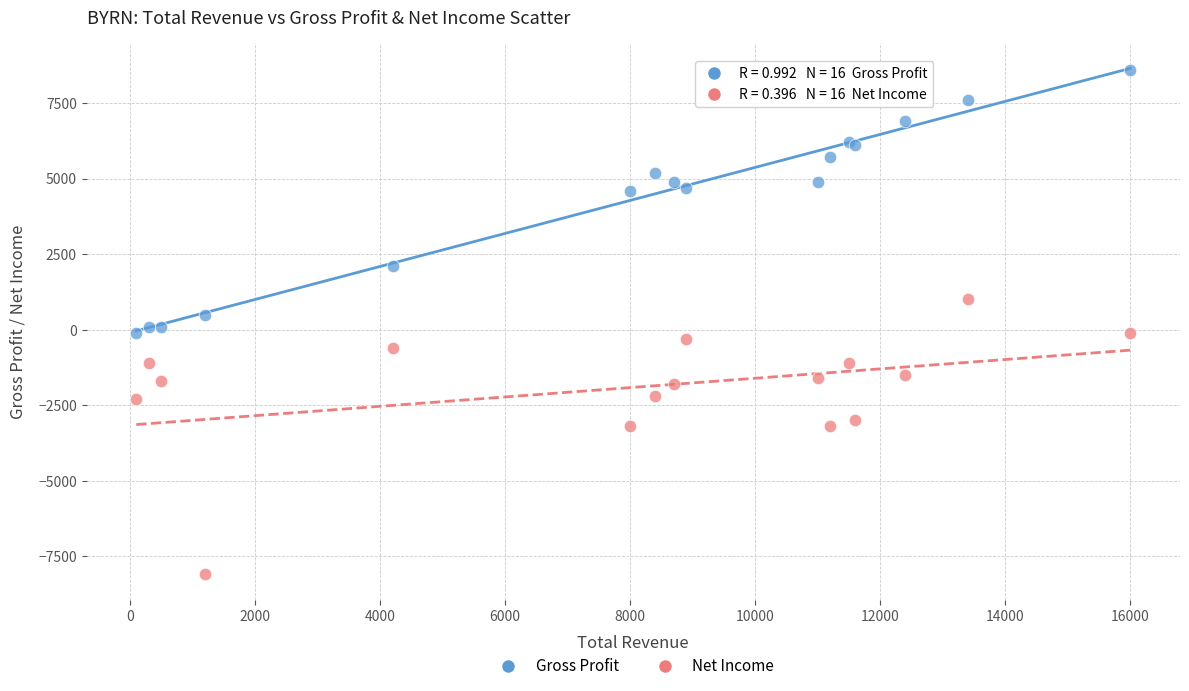

What are all the series names shown in the legend?

Gross Profit, Net Income